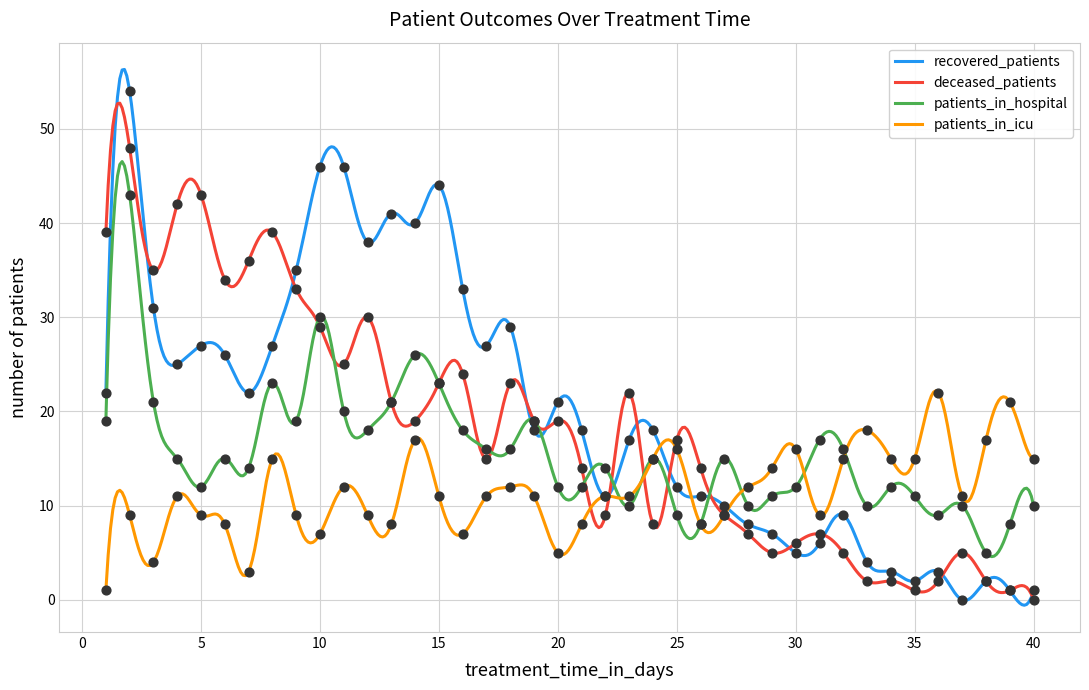

Is the value of patients_in_icu at 37 greater than the value of recovered_patients at 36?

Yes